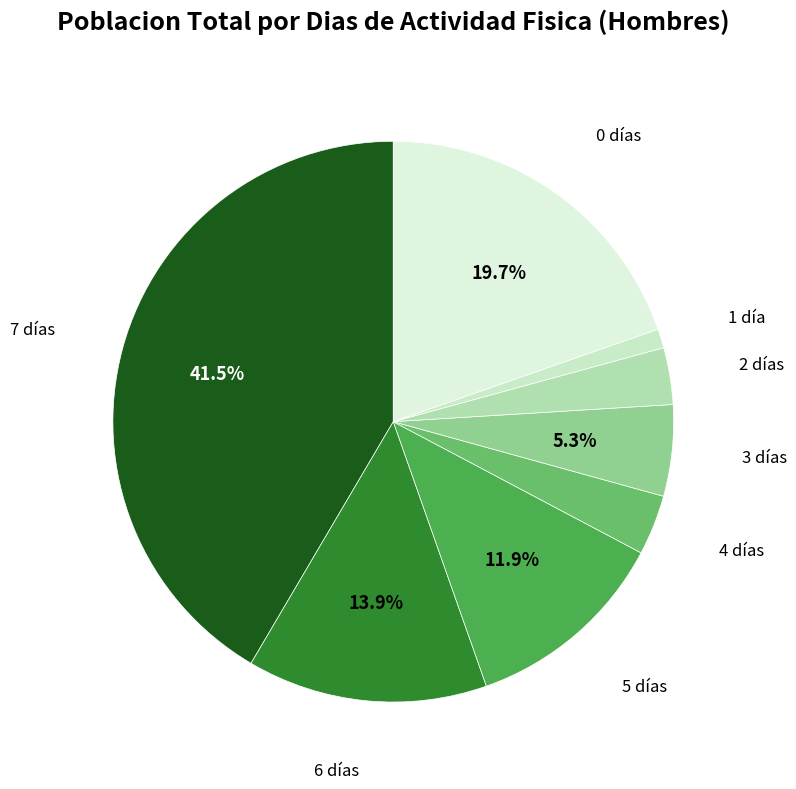

Count the number of slices in the pie.

8